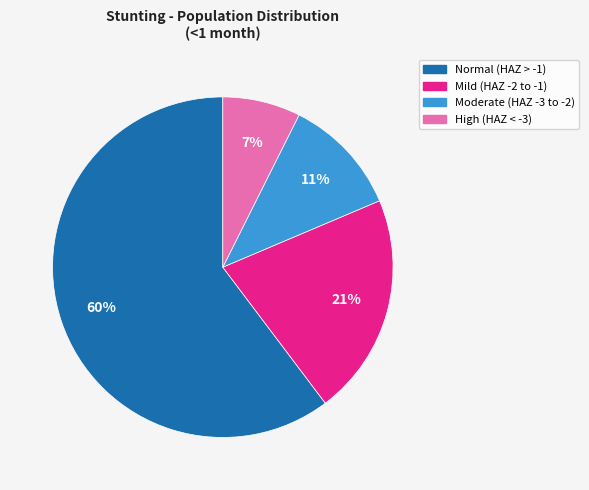

Is there any slice that represents more than half of the pie?

Yes